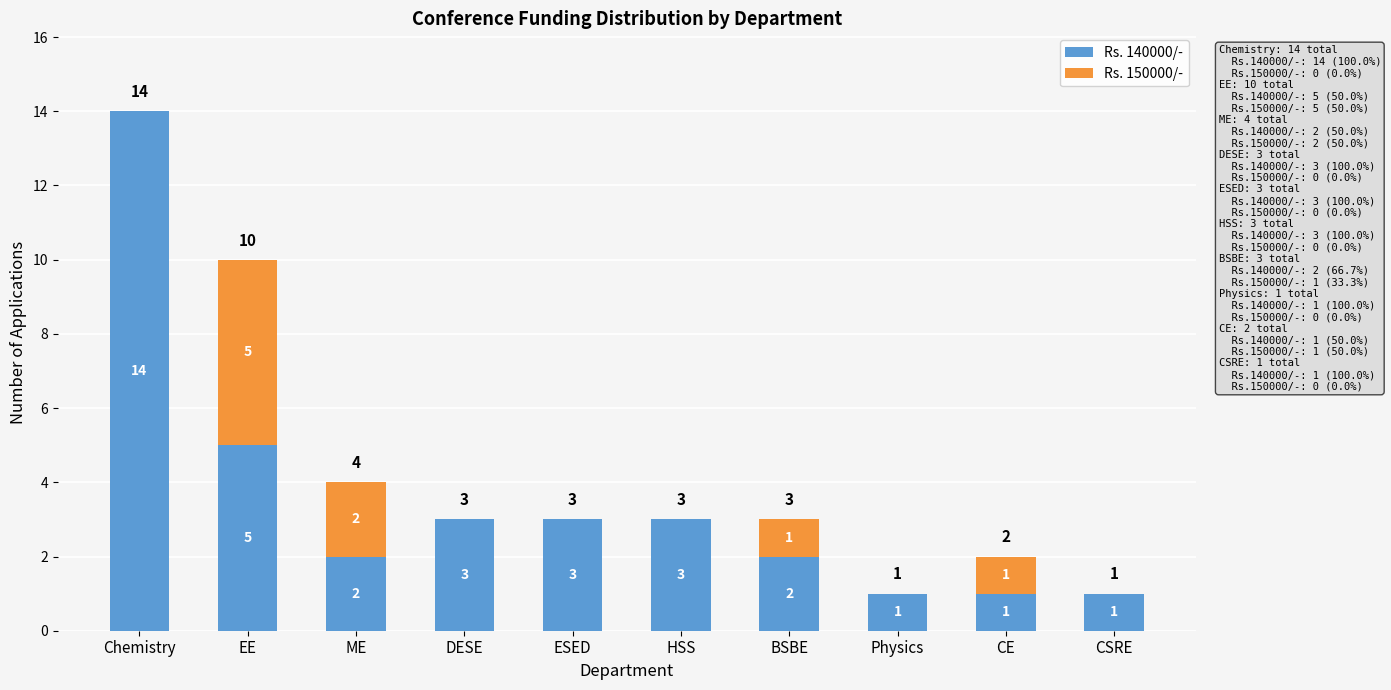

True or false: Rs. 140000/- has a value of 14 at Chemistry.

True